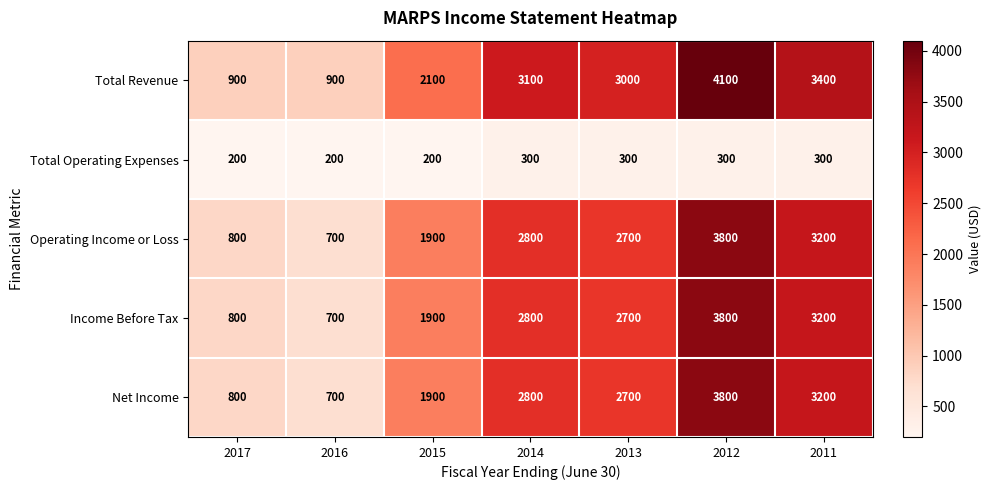

The value of Operating Income or Loss at 2011 is 3200. True or false?

True